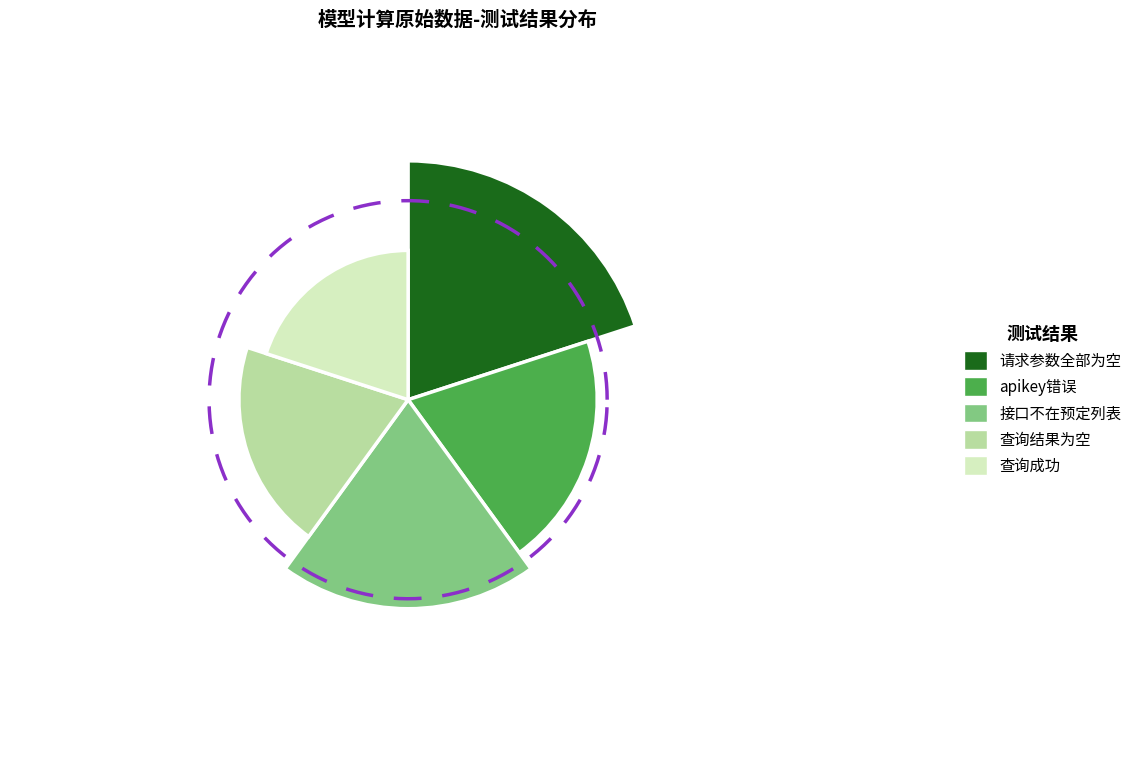

The 请求参数全部为空 slice represents 25% of the pie. True or false?

True